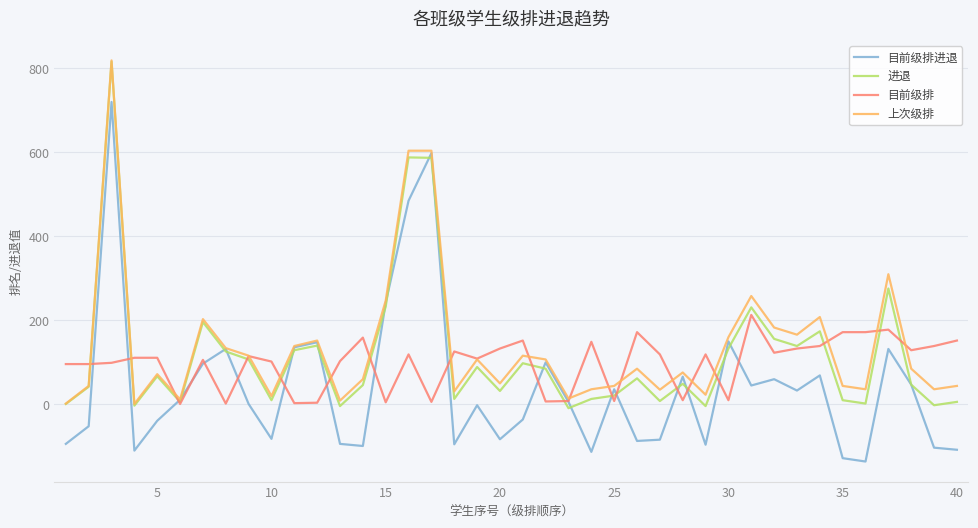

What is the highest value of the 进退 series?

816